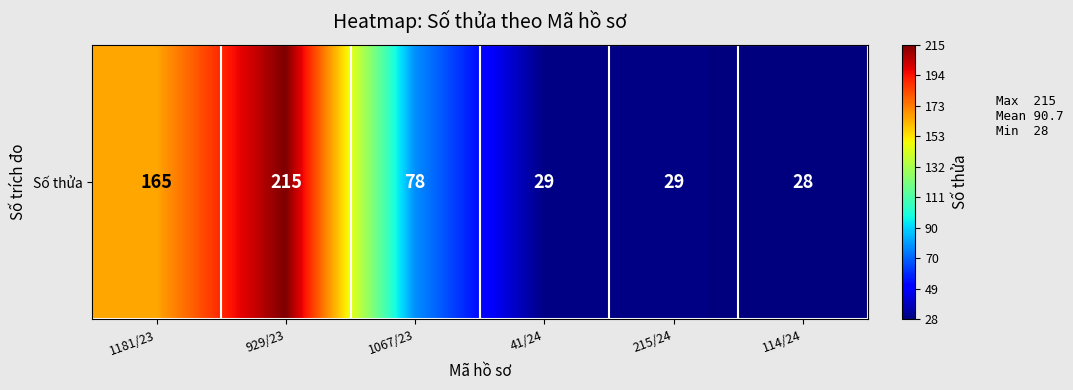

What value does the data have at 1067/23, to the nearest 5?

80